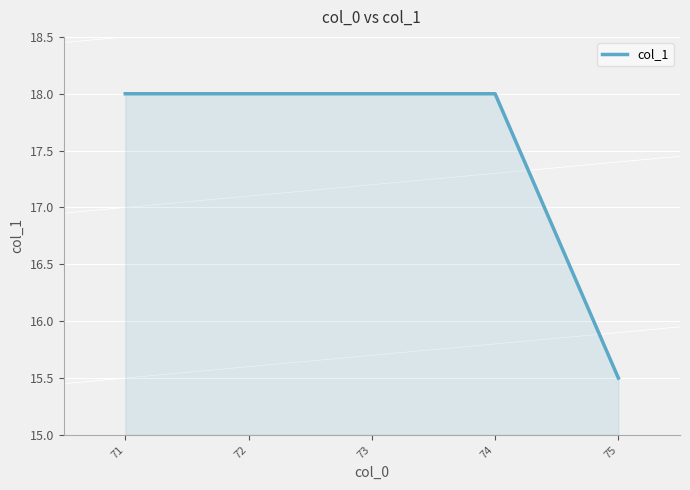

What is the difference between the maximum and minimum values?

2.5